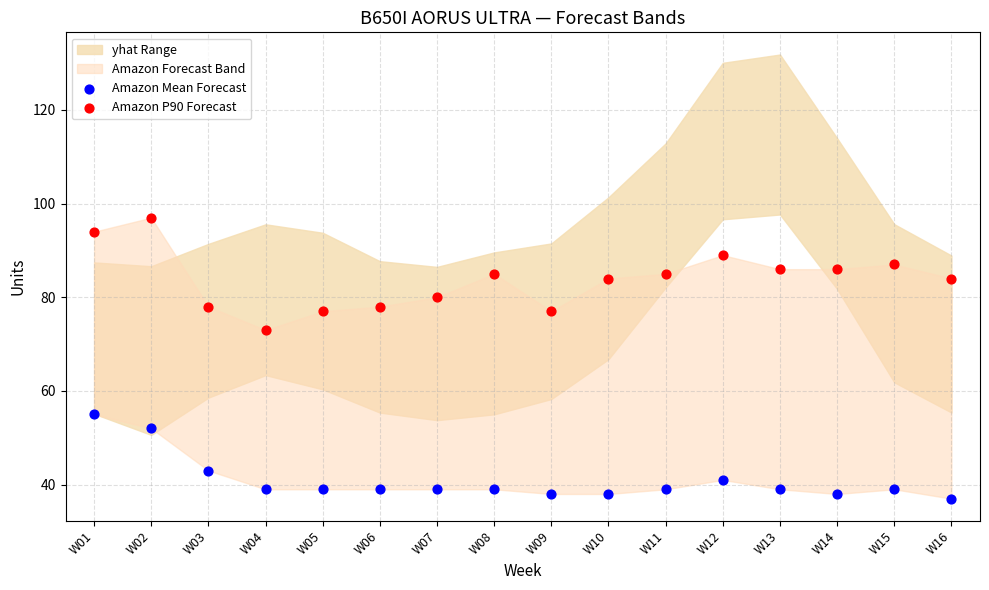

In the Amazon Mean Forecast series, what Y value is closest to 46?

43